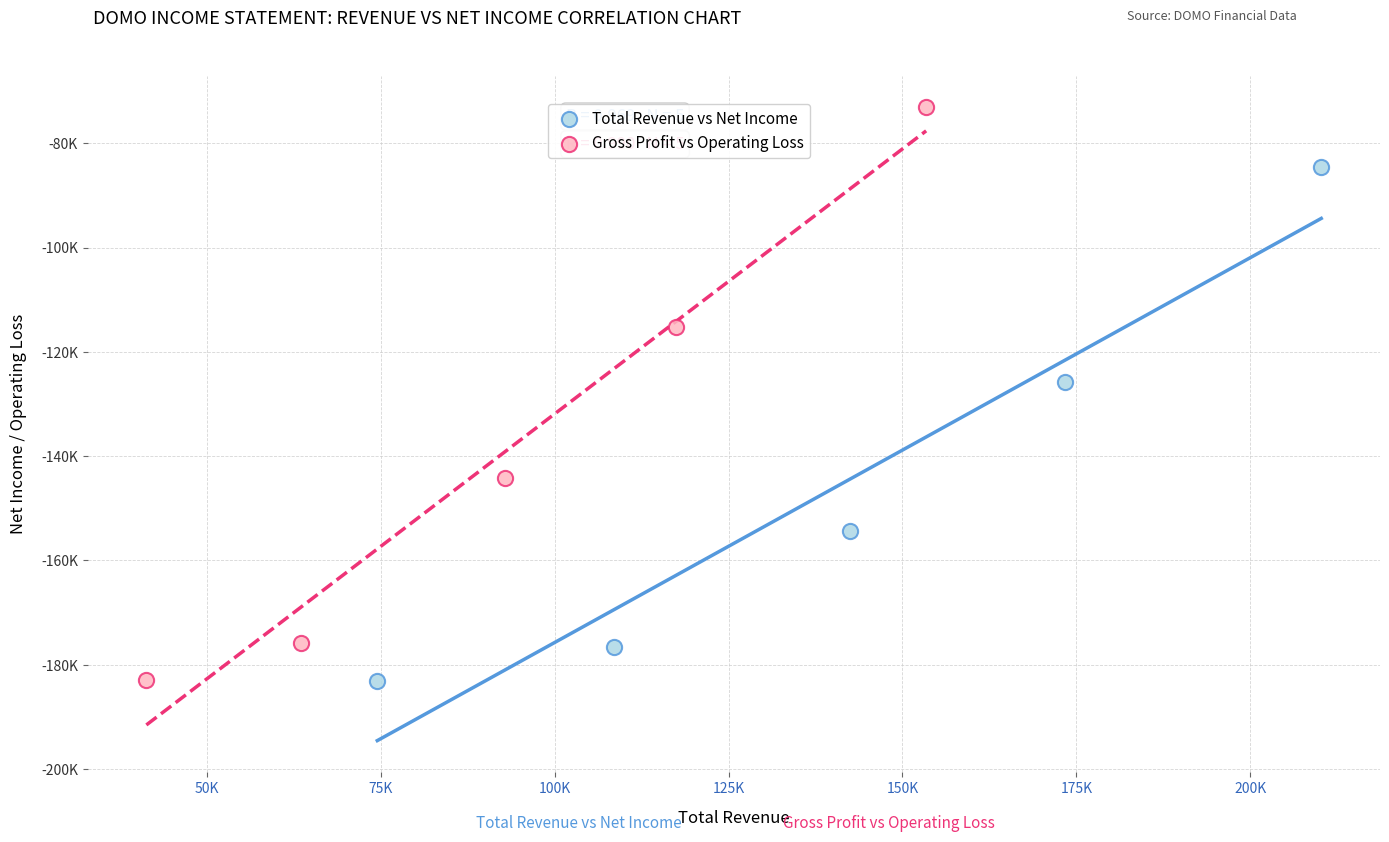

What are all the series names shown in the legend?

Total Revenue vs Net Income, Gross Profit vs Operating Loss